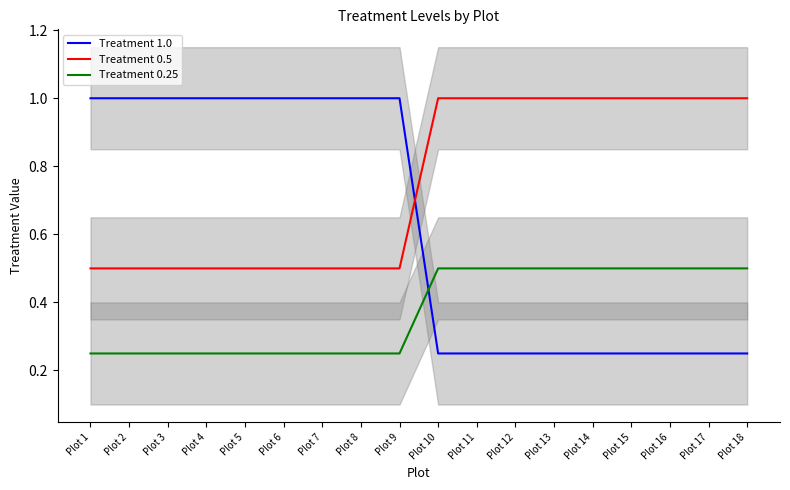

True or false: Treatment 0.25 and Treatment 0.5 intersect in this chart.

False